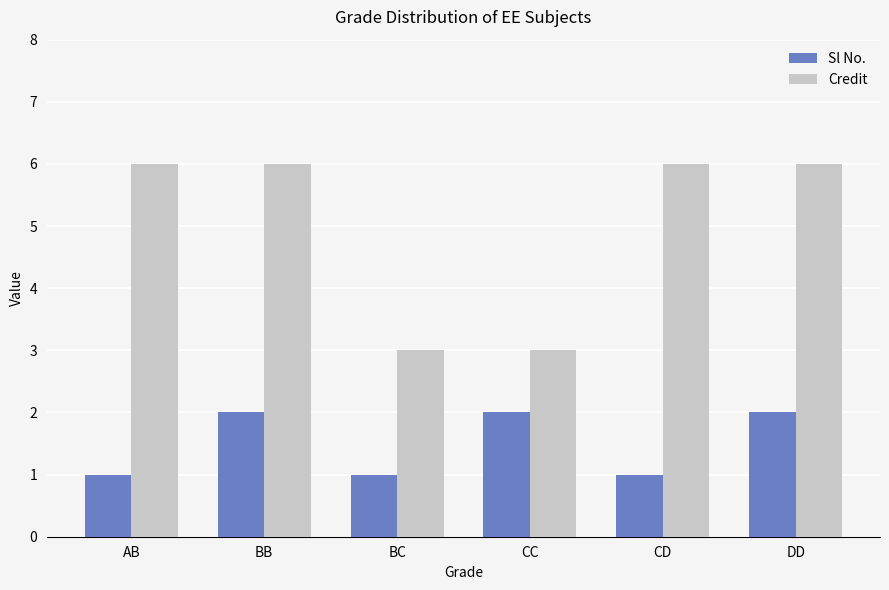

Is the value of Credit at CD greater than the value of Sl No. at DD?

Yes